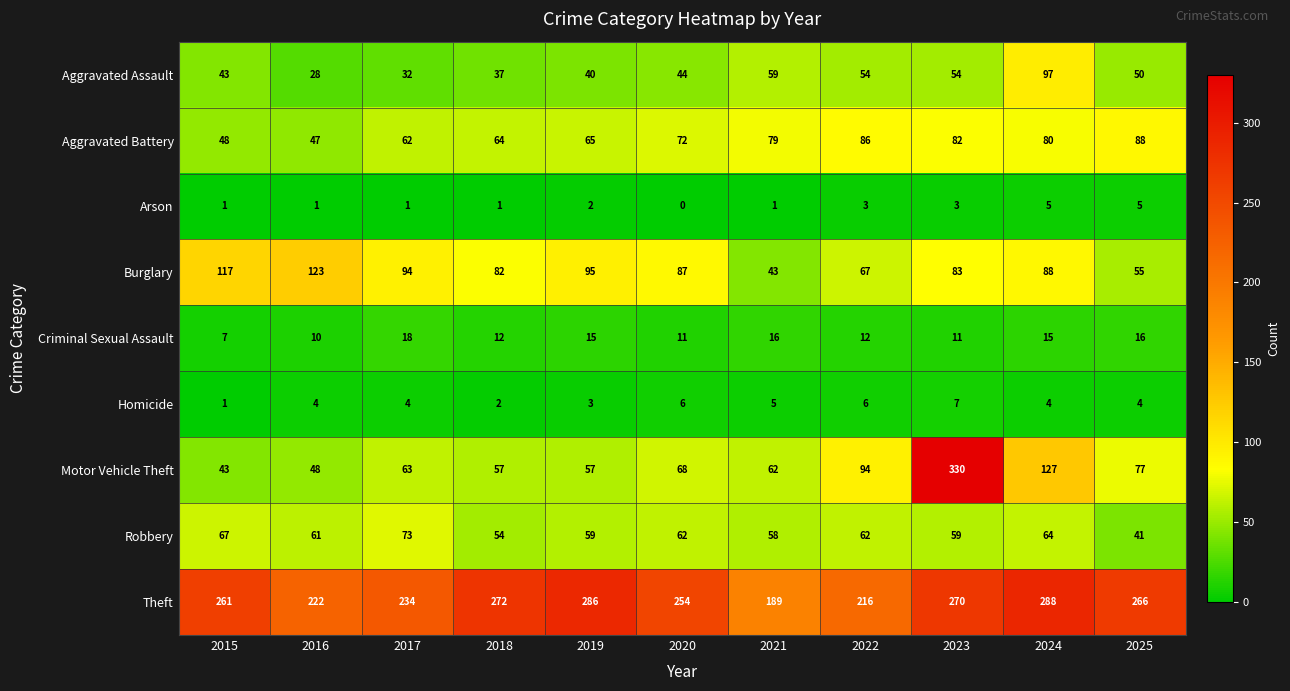

How many distinct data groups are displayed?

9